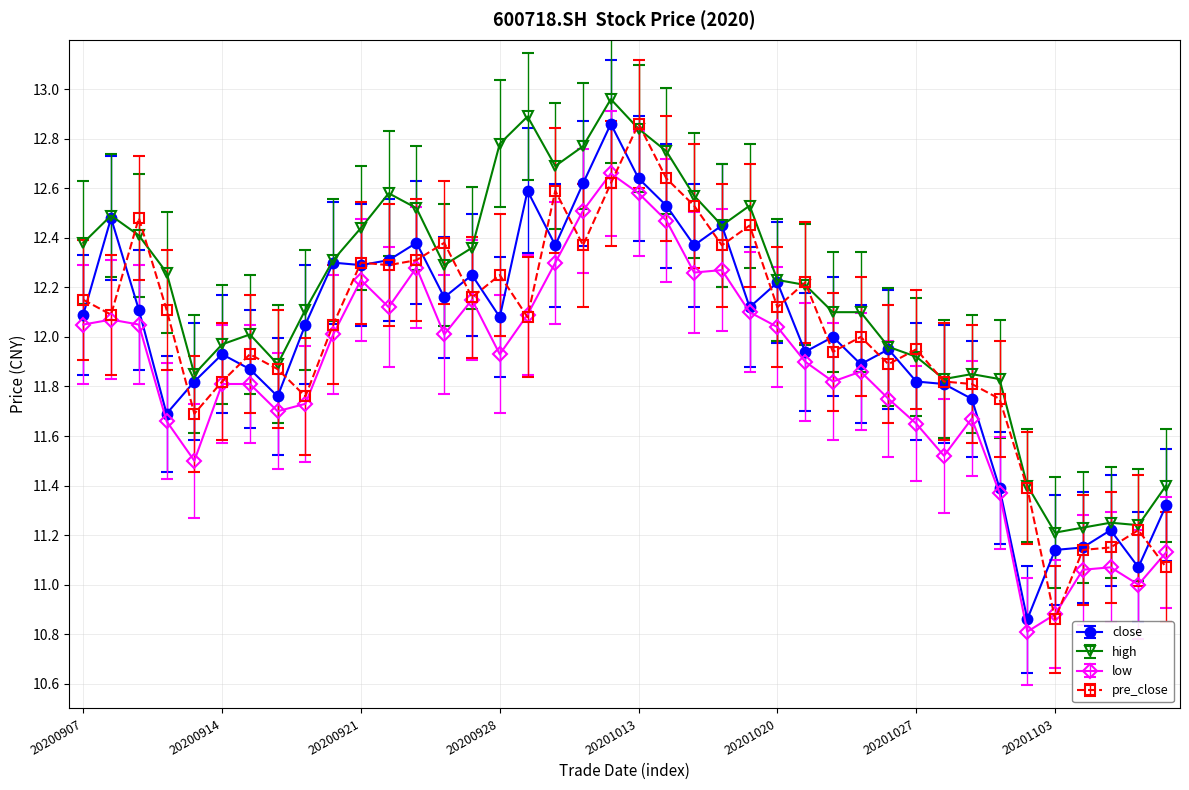

What is the smallest value displayed?

10.8